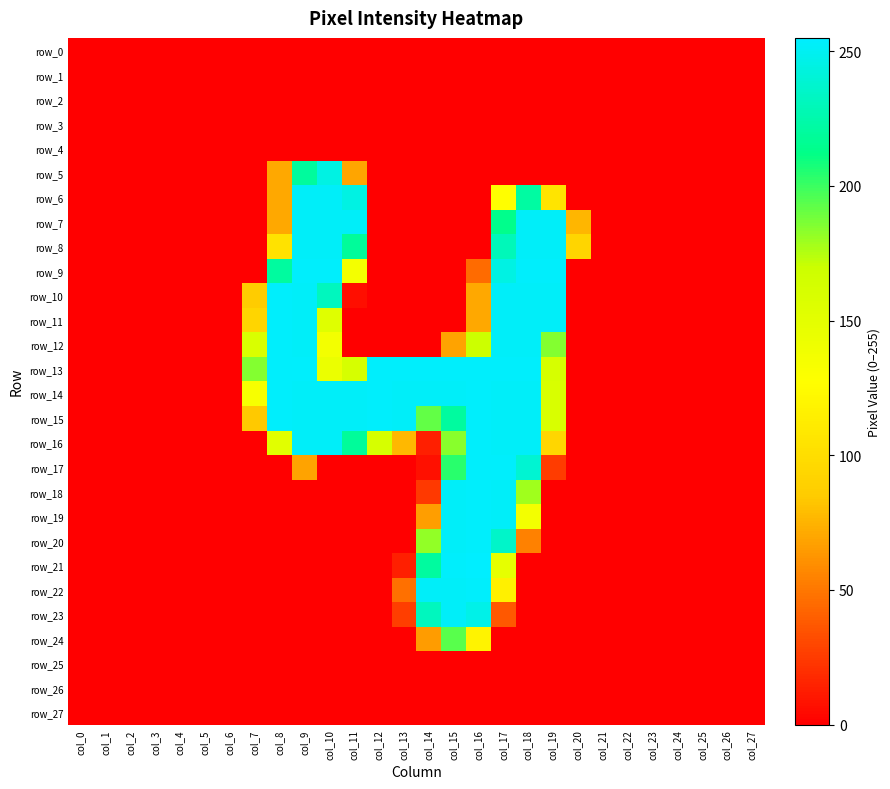

What is the total value across all series at col_19?

2156